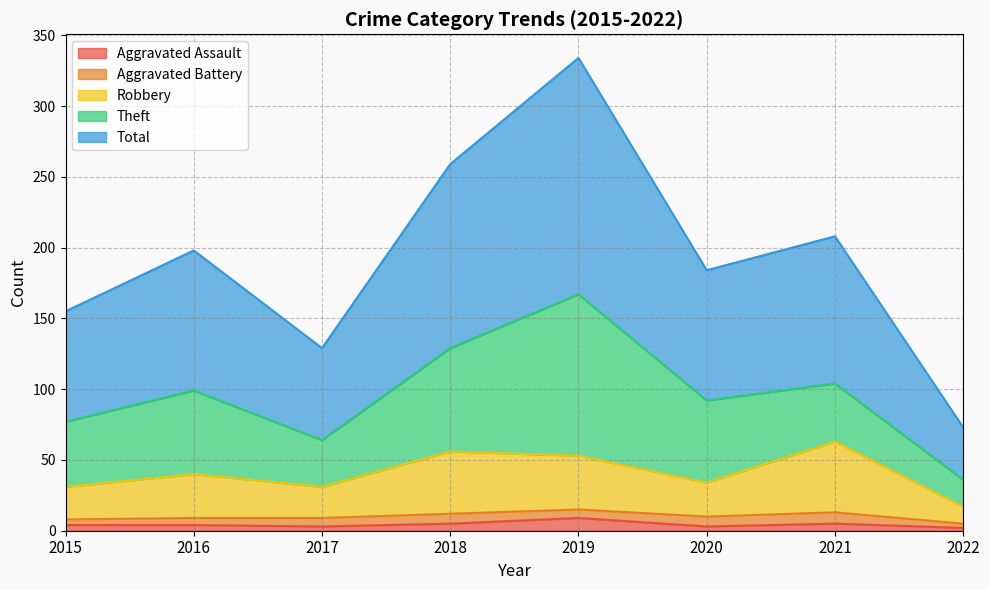

Is the value of Aggravated Assault at 2015 greater than the value of Total at 2018?

No